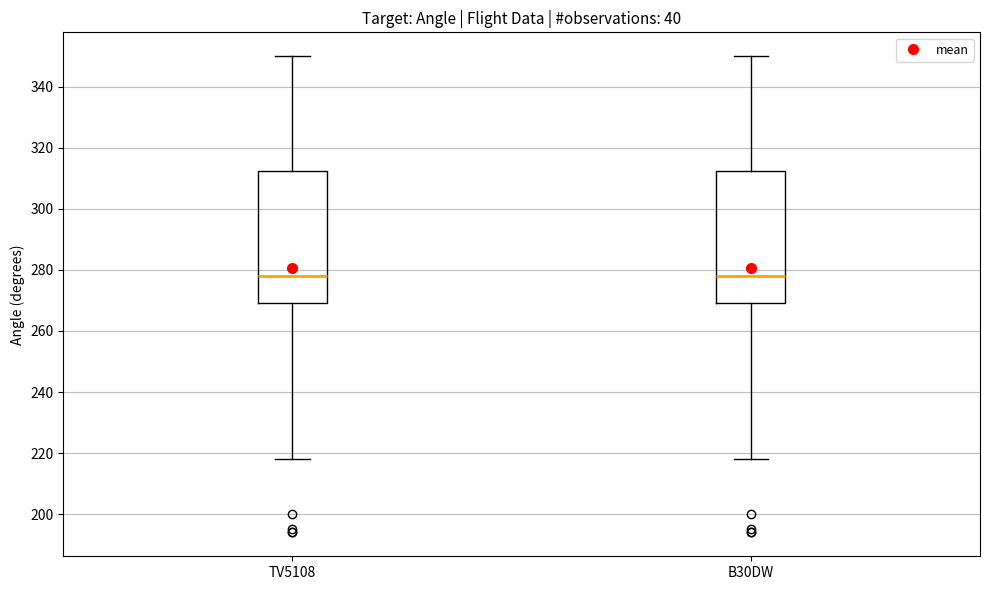

Where does the upper whisker of the box for TV5108 end on the y-axis? The values are not printed on the chart, so give them approximately, as read against the axis.

350